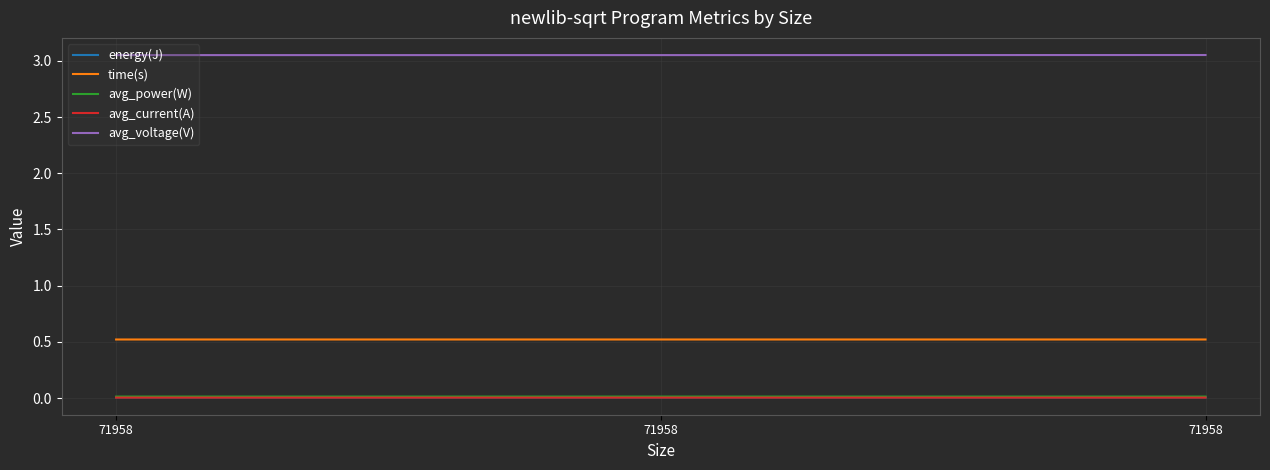

Reading left to right, extract all data points from this chart.

energy(J): 71958=0.0	71958=0.0	71958=0.0
time(s): 71958=0.5	71958=0.5	71958=0.5
avg_power(W): 71958=0.0	71958=0.0	71958=0.0
avg_current(A): 71958=0.0	71958=0.0	71958=0.0
avg_voltage(V): 71958=3.1	71958=3.1	71958=3.1